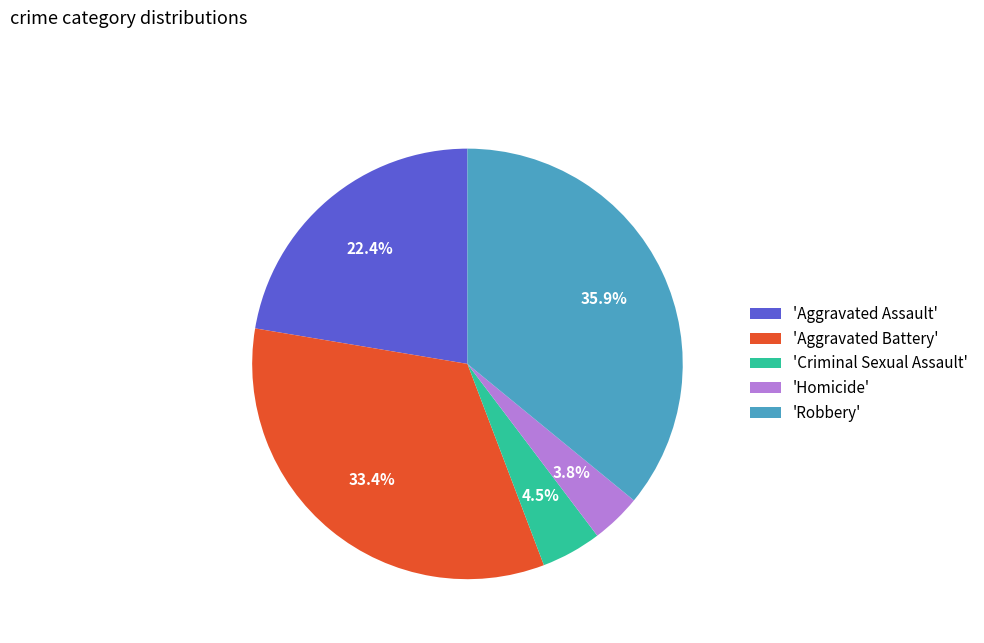

Approximately how many times larger is the value at 'Aggravated Assault' compared to 'Aggravated Battery'?

0.7